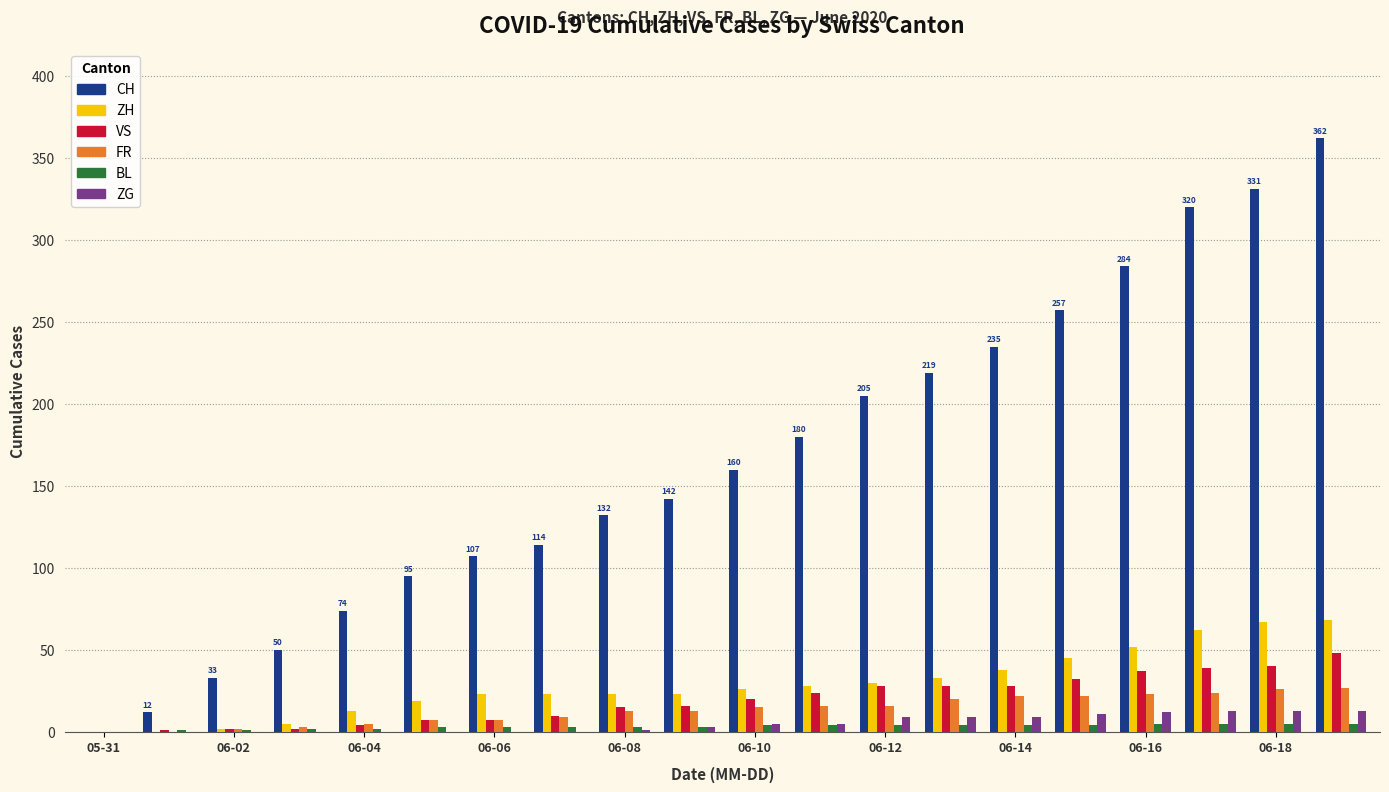

What is the maximum value for CH?

362